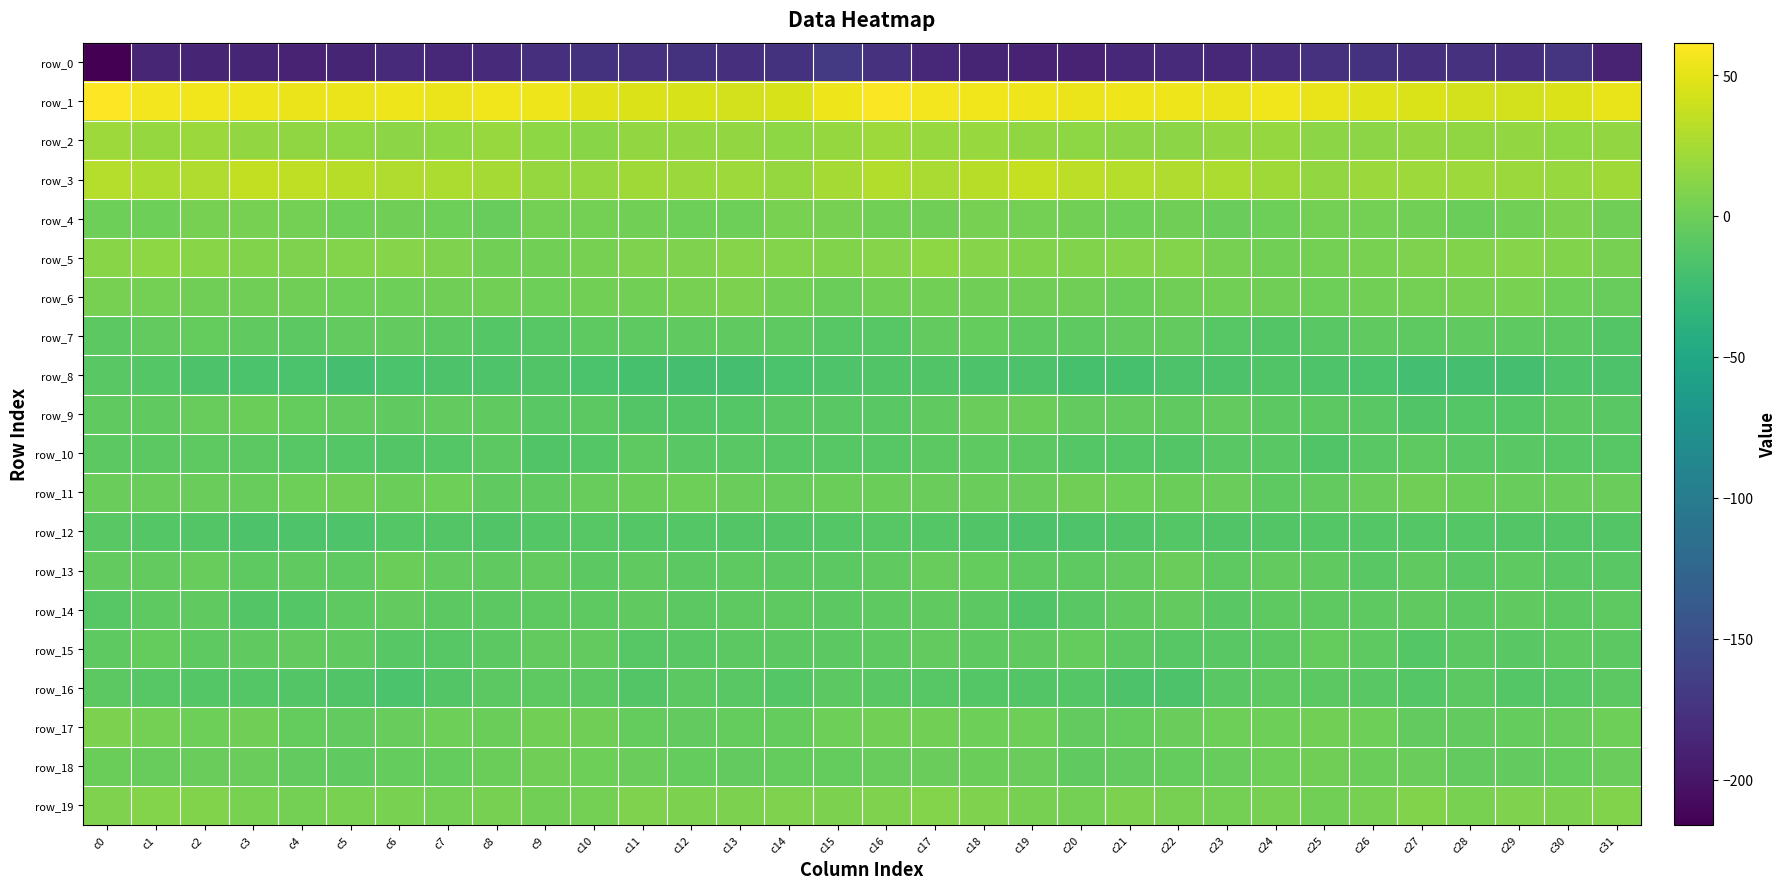

What is the lowest value of the row_1 series?

42.3